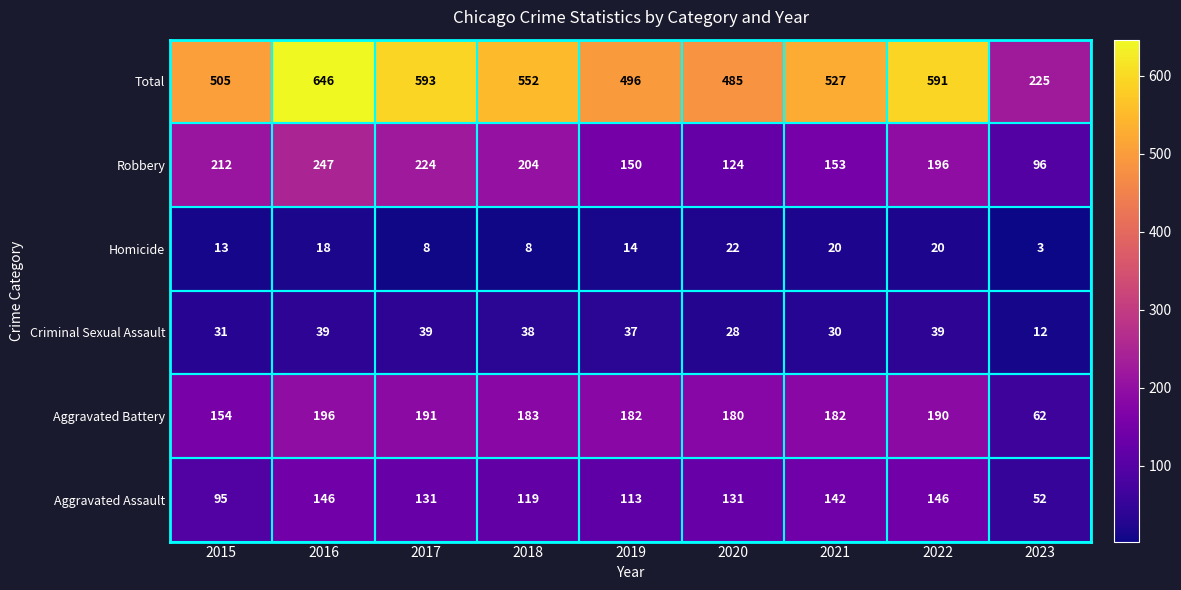

True or false: Aggravated Battery has a value of 85 at 2015.

False